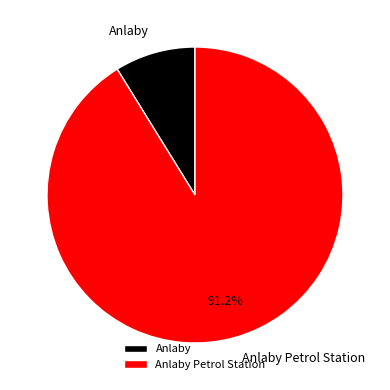

To the nearest percent, what percentage of the pie is Anlaby?

9%